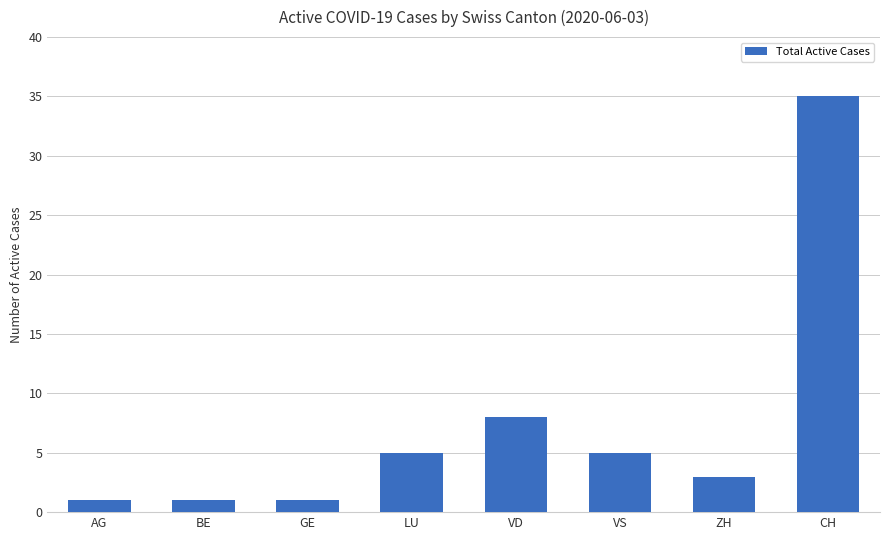

What is the label of the 8th bar from the right?

AG